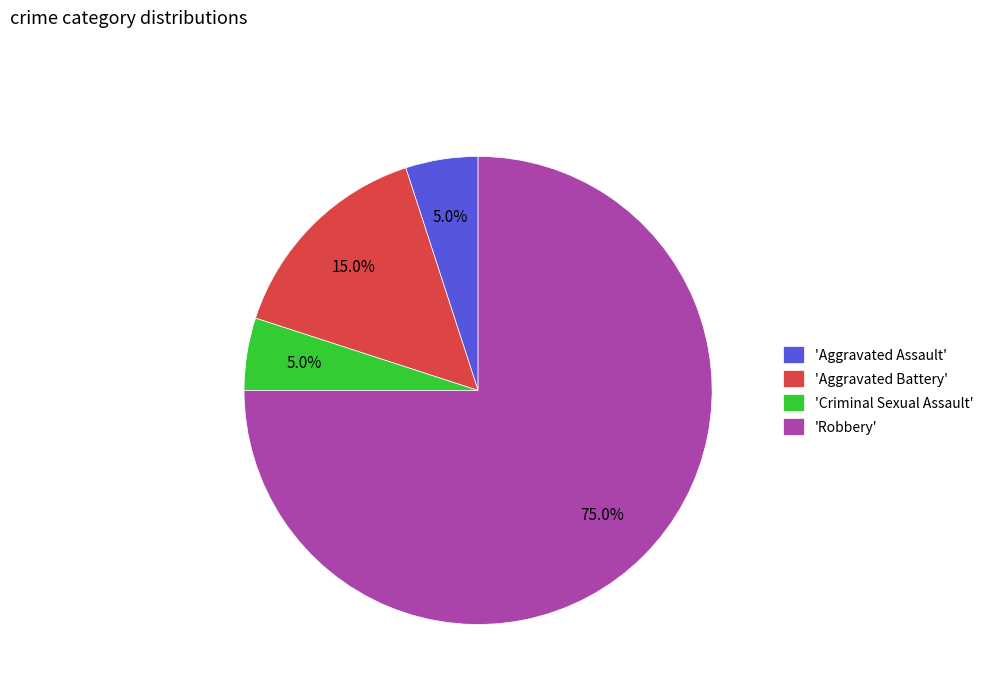

Do 'Robbery' and 'Criminal Sexual Assault' together represent more than half of the pie?

Yes